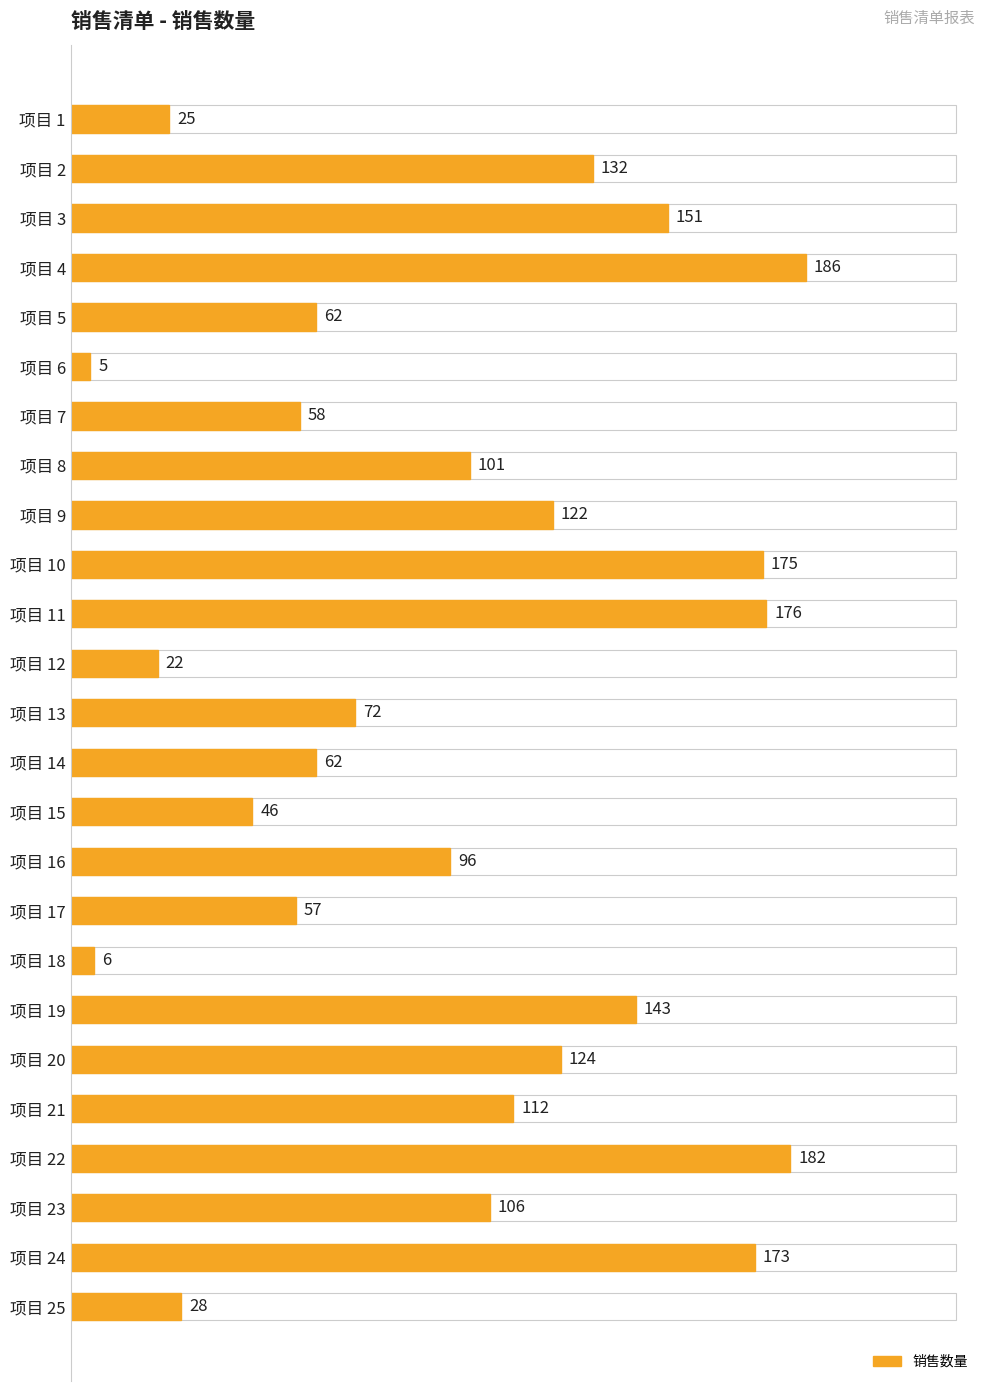

Reading bottom to top, transcribe all the data shown in this chart.

项目 25=28	项目 24=173	项目 23=106	项目 22=182	项目 21=112	项目 20=124	项目 19=143	项目 18=6	项目 17=57	项目 16=96	项目 15=46	项目 14=62	项目 13=72	项目 12=22	项目 11=176	项目 10=175	项目 9=122	项目 8=101	项目 7=58	项目 6=5	项目 5=62	项目 4=186	项目 3=151	项目 2=132	项目 1=25